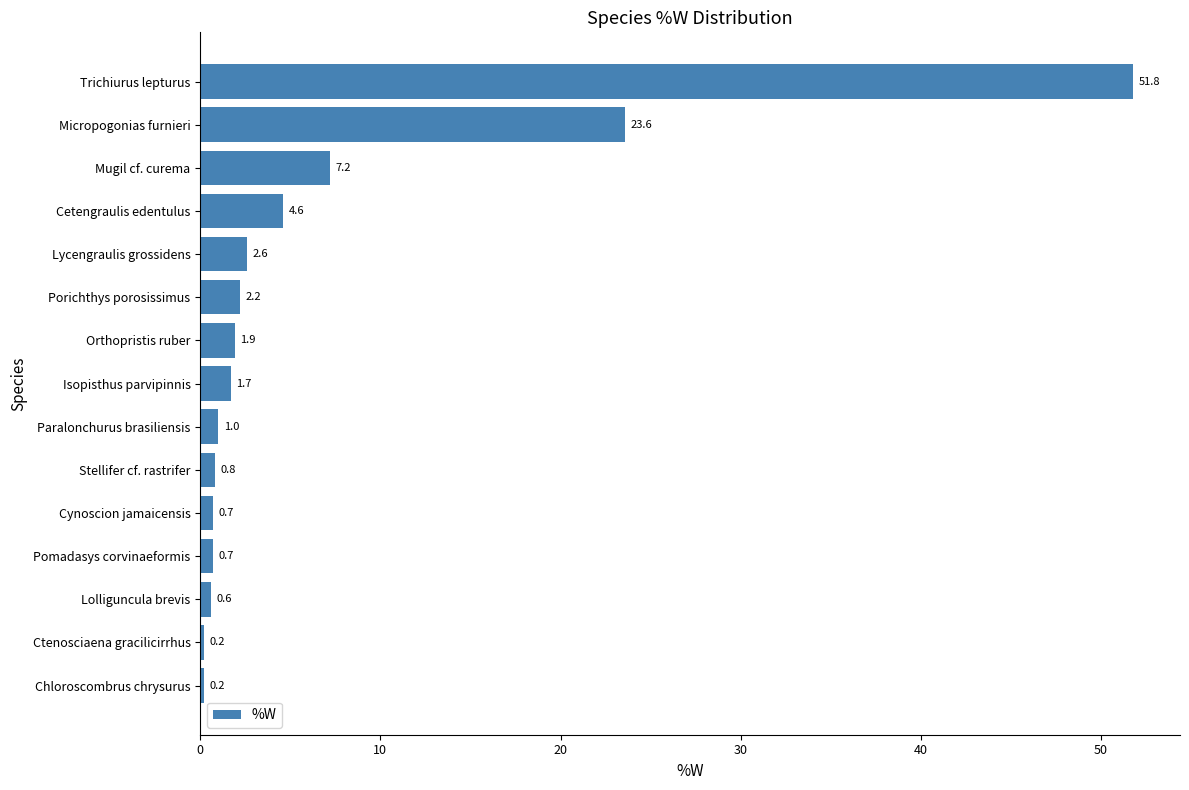

What is the approximate value at Pomadasys corvinaeformis?

0.7